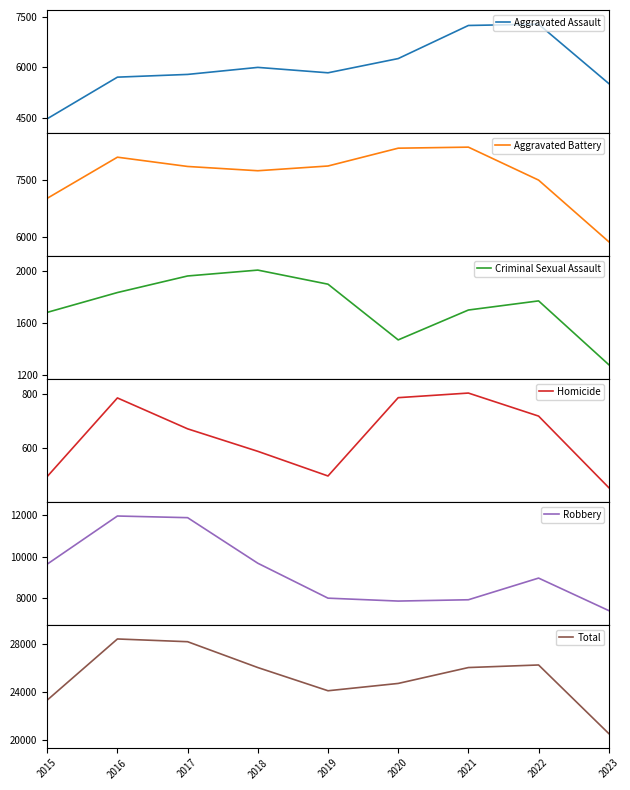

True or false: Homicide and Criminal Sexual Assault intersect in this chart.

False